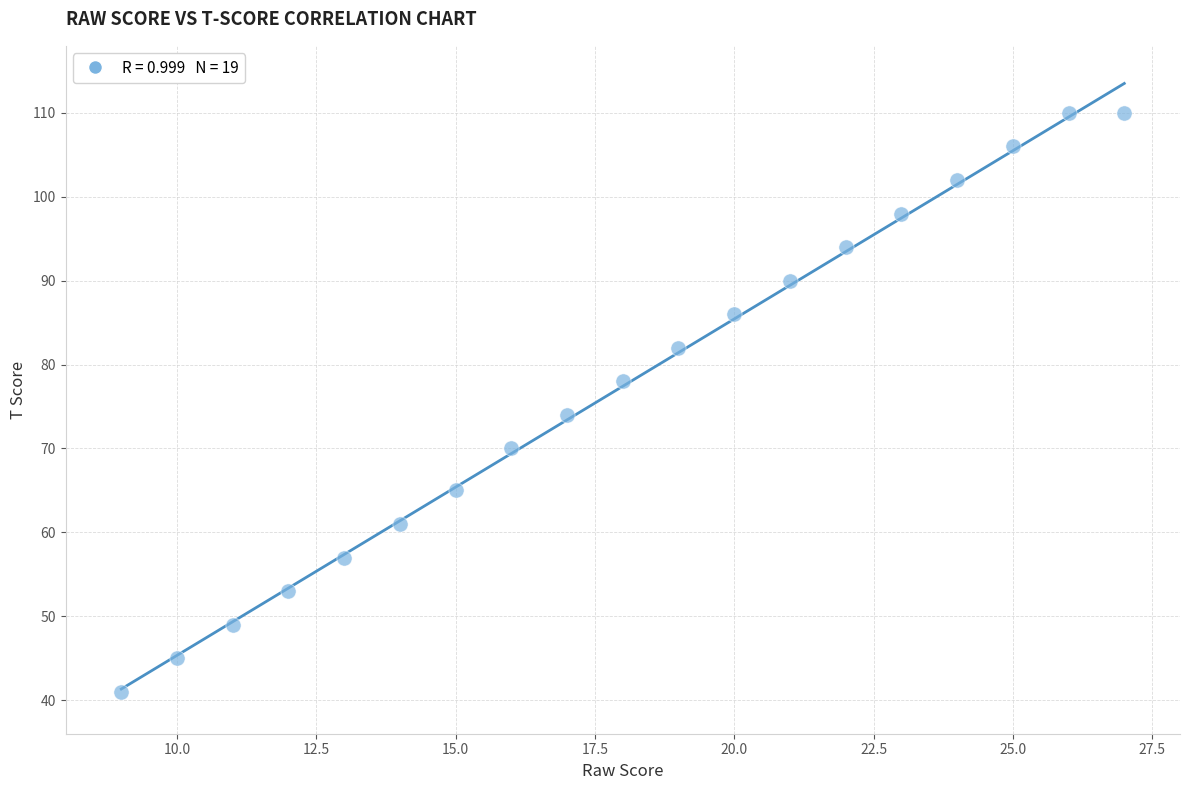

What Y value in the scatter plot is closest to 75?

74